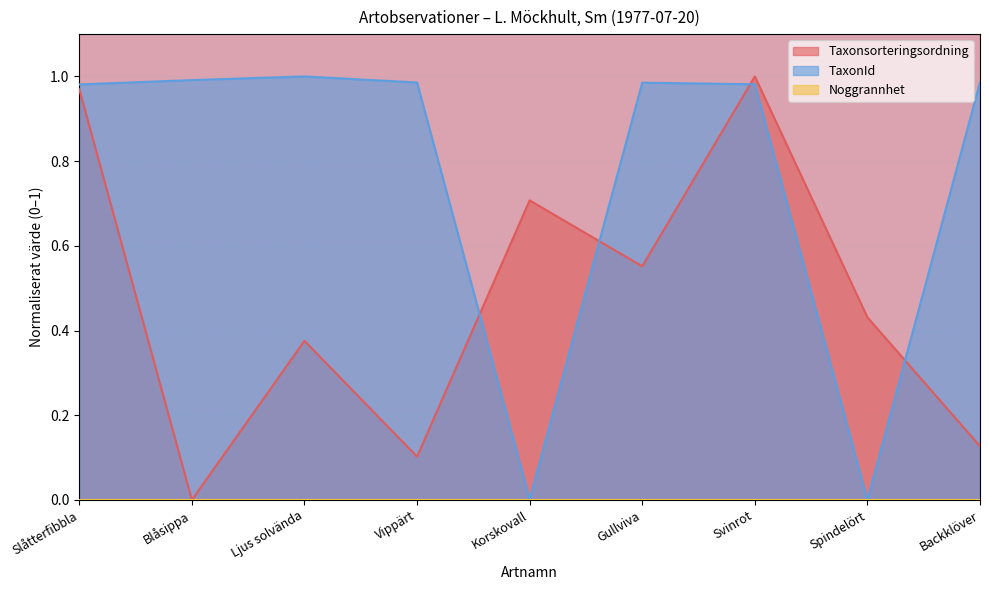

How many positive values does the TaxonId series have?

8